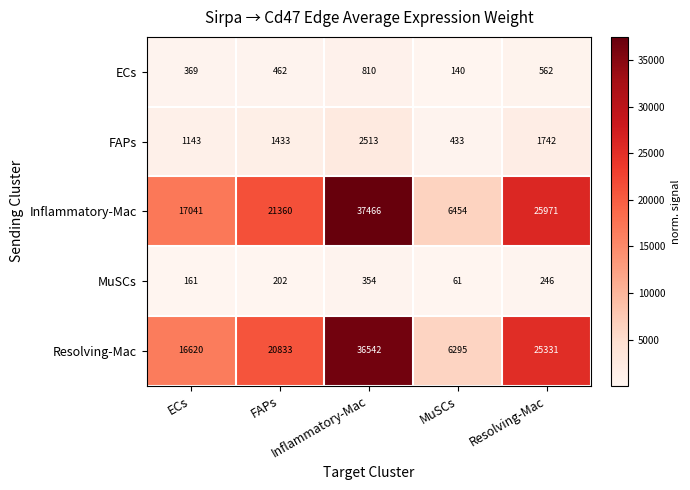

At which category is the sum across all series the highest?

Inflammatory-Mac